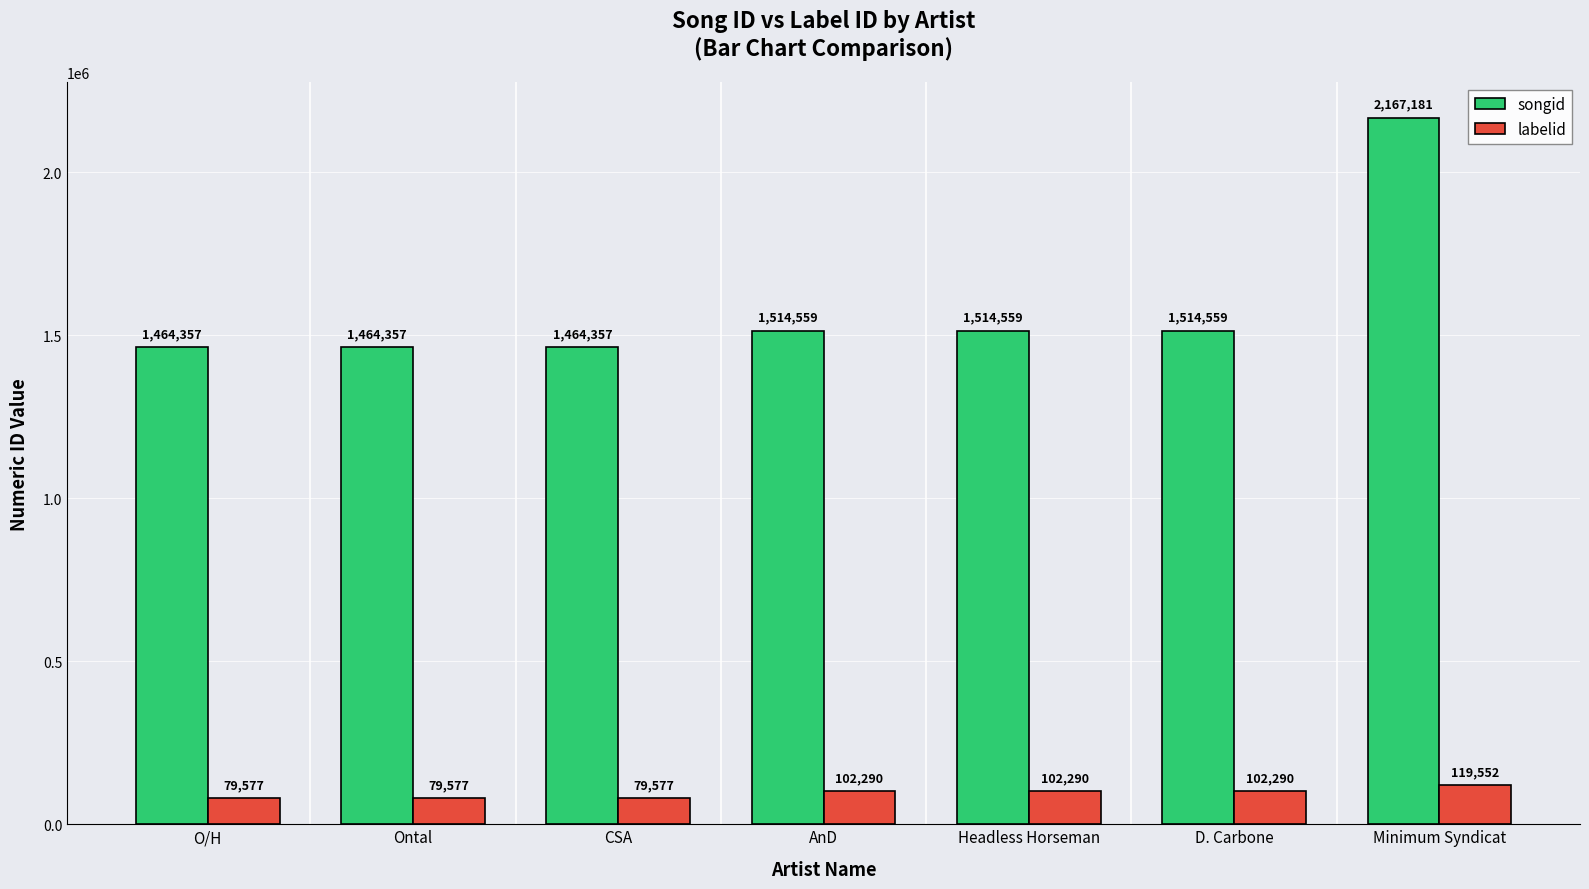

The songid series shows 2167181 at Minimum Syndicat. True or false?

True